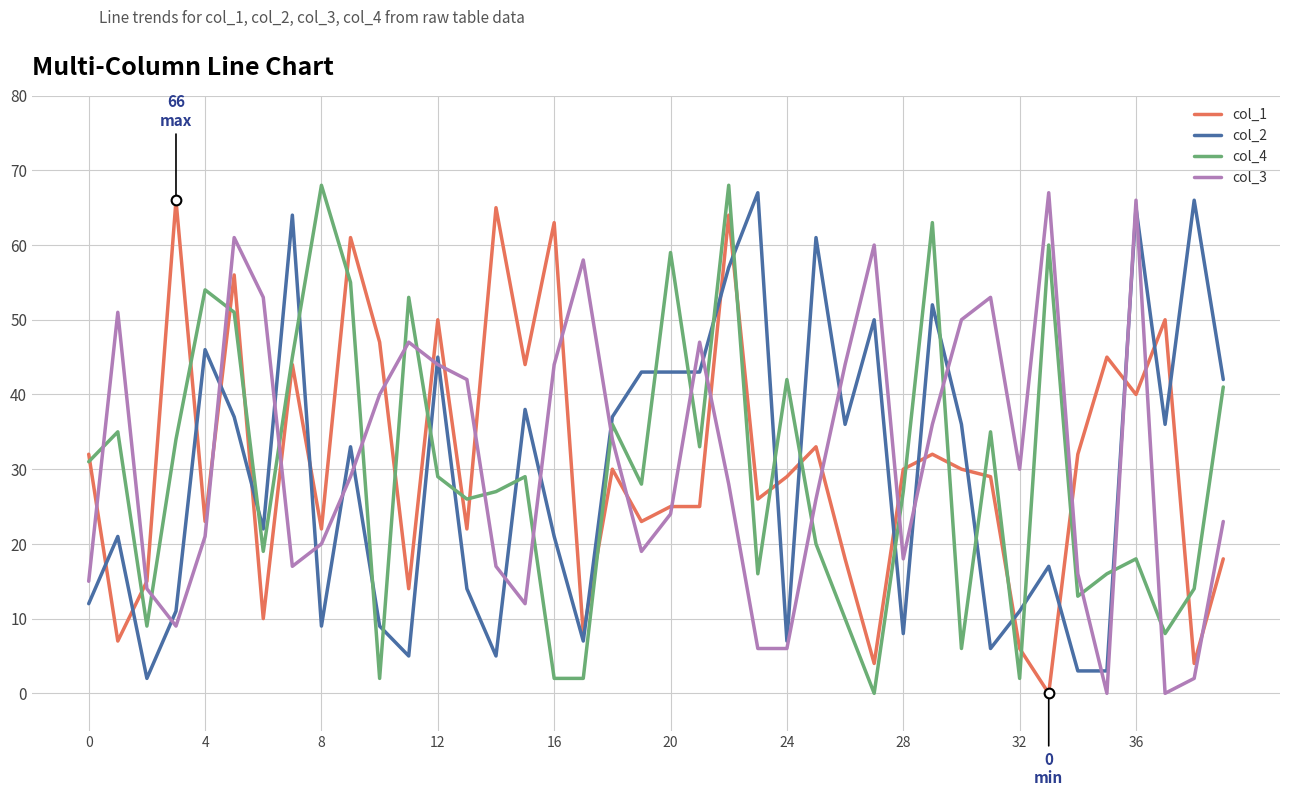

What is the sum of all col_1 values?

1242